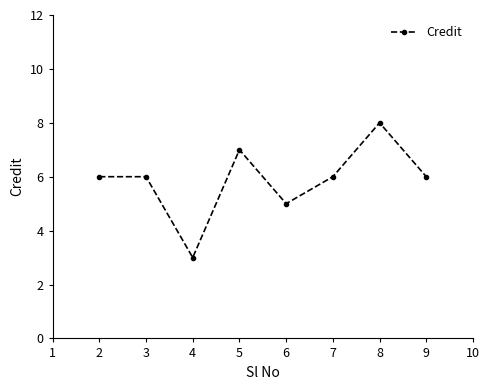

At which category does the chart reach its peak across all series?

8